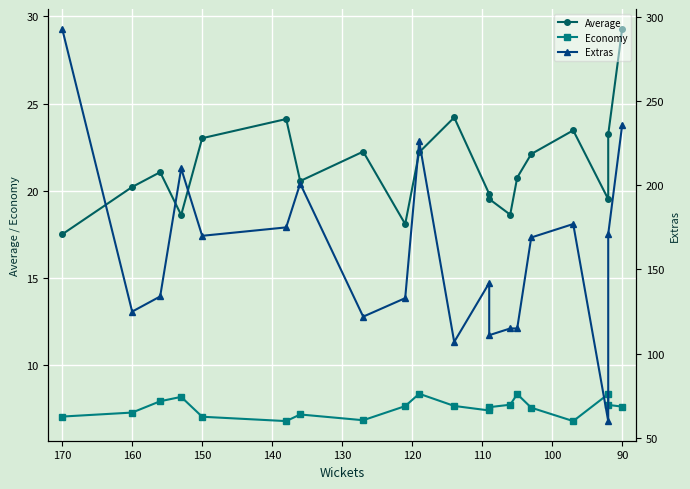

What is the value of the Extras point at the 6th from the left?

175.0